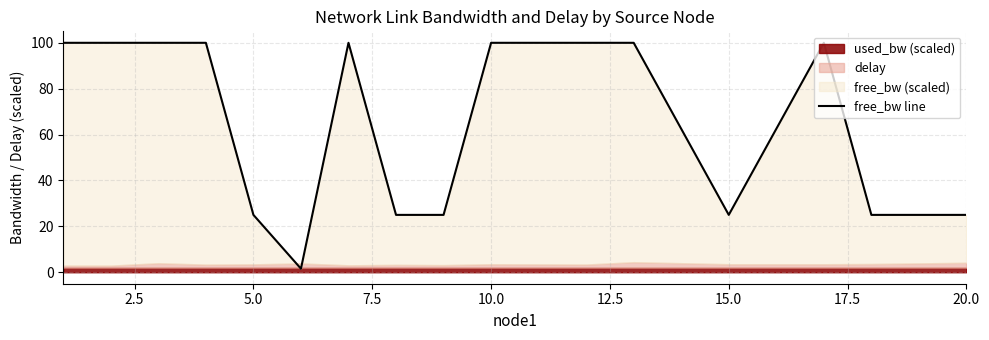

How many points are lower than both their immediate neighbors (excluding endpoints)?

3